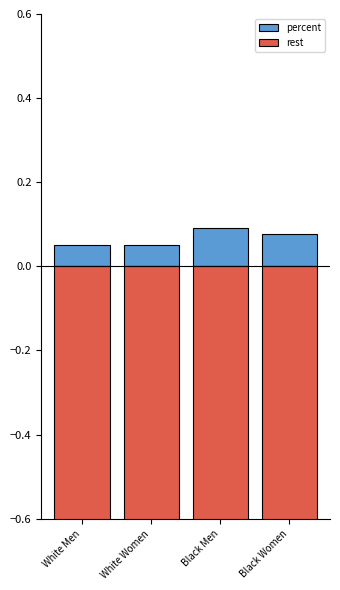

Rank the categories by rest value from lowest to highest.

White Men, White Women, Black Women, Black Men